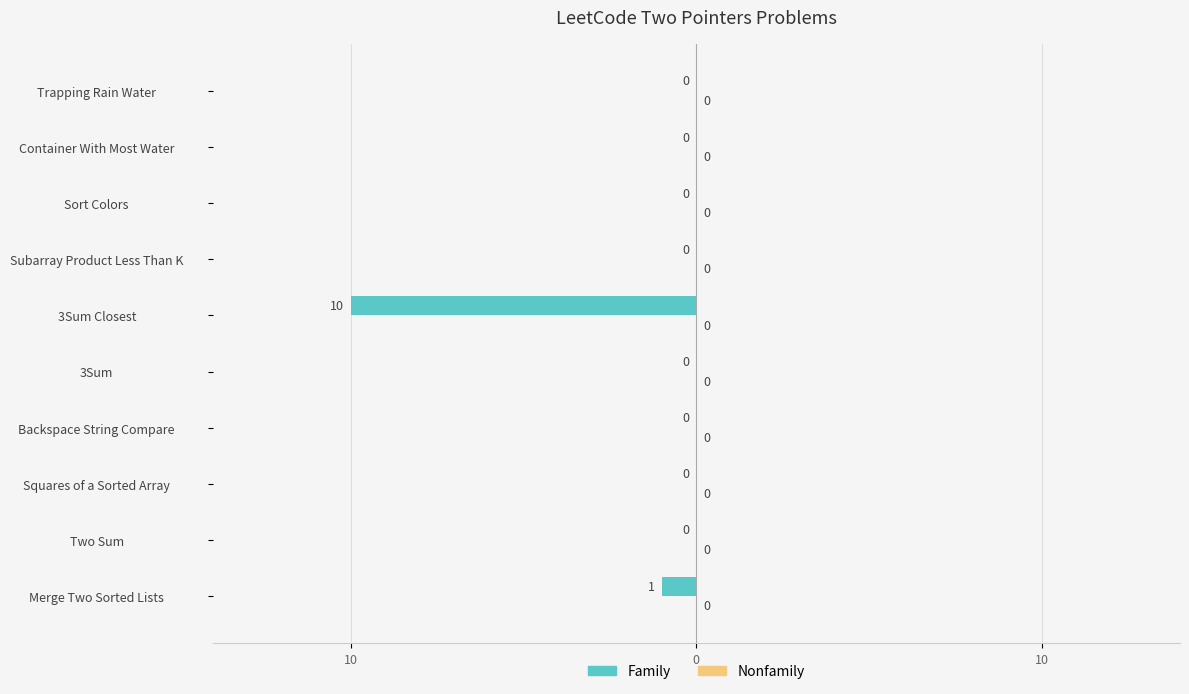

Are the bars horizontal?

Yes